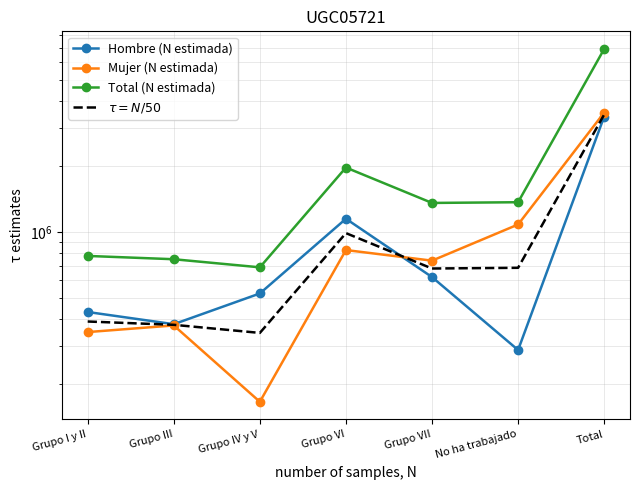

What is the value of the $\tau = N/50$ point at the 1st from the left?

388073.5